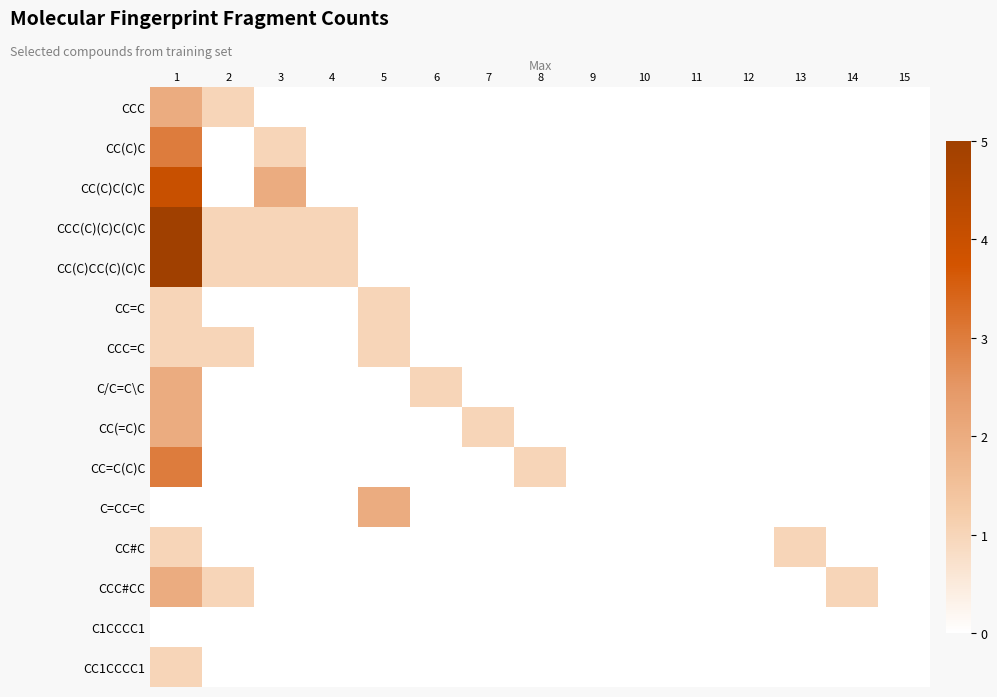

Reading right to left, list all the values displayed in this chart.

CCC: 15=0	14=0	13=0	12=0	11=0	10=0	9=0	8=0	7=0	6=0	5=0	4=0	3=0	2=1	1=2
CC(C)C: 15=0	14=0	13=0	12=0	11=0	10=0	9=0	8=0	7=0	6=0	5=0	4=0	3=1	2=0	1=3
CC(C)C(C)C: 15=0	14=0	13=0	12=0	11=0	10=0	9=0	8=0	7=0	6=0	5=0	4=0	3=2	2=0	1=4
CCC(C)(C)C(C)C: 15=0	14=0	13=0	12=0	11=0	10=0	9=0	8=0	7=0	6=0	5=0	4=1	3=1	2=1	1=5
CC(C)CC(C)(C)C: 15=0	14=0	13=0	12=0	11=0	10=0	9=0	8=0	7=0	6=0	5=0	4=1	3=1	2=1	1=5
CC=C: 15=0	14=0	13=0	12=0	11=0	10=0	9=0	8=0	7=0	6=0	5=1	4=0	3=0	2=0	1=1
CCC=C: 15=0	14=0	13=0	12=0	11=0	10=0	9=0	8=0	7=0	6=0	5=1	4=0	3=0	2=1	1=1
C/C=C\C: 15=0	14=0	13=0	12=0	11=0	10=0	9=0	8=0	7=0	6=1	5=0	4=0	3=0	2=0	1=2
CC(=C)C: 15=0	14=0	13=0	12=0	11=0	10=0	9=0	8=0	7=1	6=0	5=0	4=0	3=0	2=0	1=2
CC=C(C)C: 15=0	14=0	13=0	12=0	11=0	10=0	9=0	8=1	7=0	6=0	5=0	4=0	3=0	2=0	1=3
C=CC=C: 15=0	14=0	13=0	12=0	11=0	10=0	9=0	8=0	7=0	6=0	5=2	4=0	3=0	2=0	1=0
CC#C: 15=0	14=0	13=1	12=0	11=0	10=0	9=0	8=0	7=0	6=0	5=0	4=0	3=0	2=0	1=1
CCC#CC: 15=0	14=1	13=0	12=0	11=0	10=0	9=0	8=0	7=0	6=0	5=0	4=0	3=0	2=1	1=2
C1CCCC1: 15=0	14=0	13=0	12=0	11=0	10=0	9=0	8=0	7=0	6=0	5=0	4=0	3=0	2=0	1=0
CC1CCCC1: 15=0	14=0	13=0	12=0	11=0	10=0	9=0	8=0	7=0	6=0	5=0	4=0	3=0	2=0	1=1